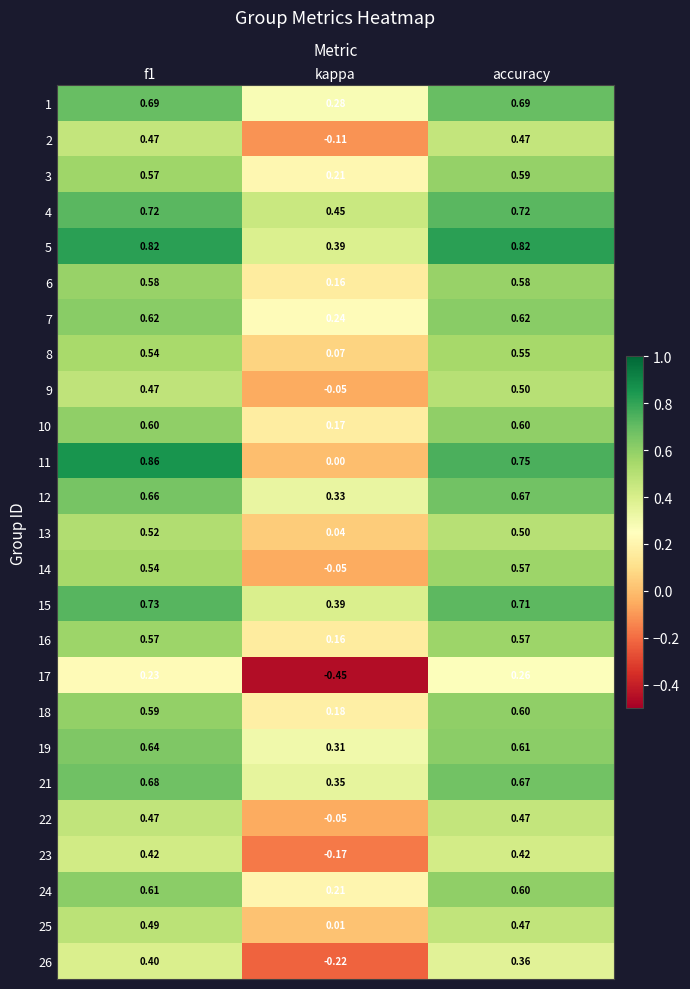

At which label does 12 reach its peak?

accuracy